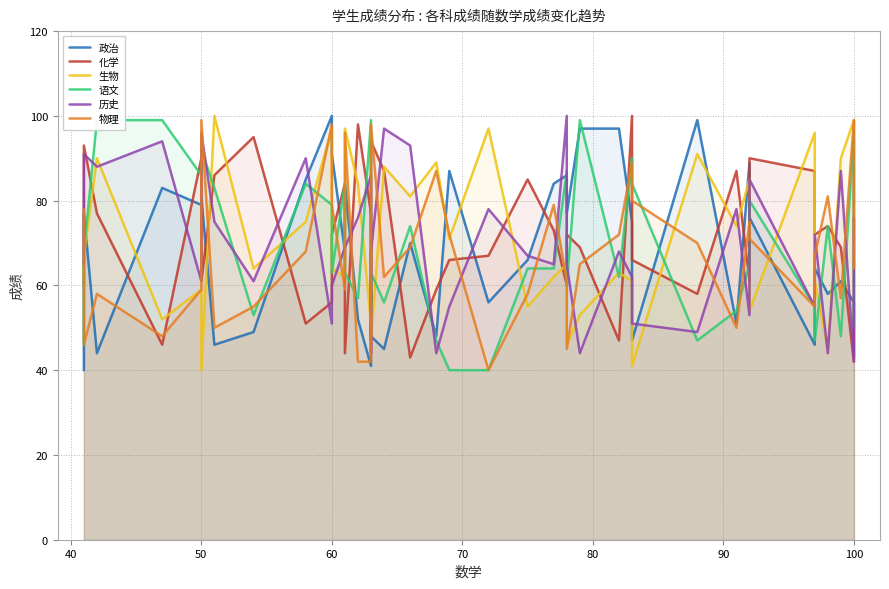

Reading left to right, extract all data points from this chart.

政治: 40	77	44	83	79	81	46	49	85	100	91	68	84	52	41	58	48	45	70	48	87	56	66	84	86	77	97	97	75	47	99	51	89	76	46	64	58	61	56	43
化学: 60	93	77	46	90	61	86	95	51	56	72	84	44	98	77	47	94	87	43	59	66	67	85	73	60	72	69	47	100	66	58	87	61	90	87	72	74	69	42	99
生物: 61	67	90	52	59	40	100	64	75	97	64	62	97	84	51	73	47	88	81	89	71	97	55	62	65	46	53	63	61	41	91	74	85	54	96	61	45	90	99	97
语文: 46	68	99	99	86	92	83	53	84	79	63	84	63	57	99	54	63	56	74	47	40	40	64	64	87	60	99	62	90	84	47	54	65	80	55	47	74	48	96	50
历史: 65	91	88	94	61	96	75	61	90	51	60	69	69	76	86	44	68	97	93	44	55	78	67	65	100	65	44	68	62	51	49	78	53	85	55	72	44	87	42	76
物理: 78	46	58	48	59	99	50	55	68	98	79	59	96	42	42	91	98	62	69	87	72	40	58	79	61	45	65	72	89	80	70	50	75	71	55	67	81	57	99	64